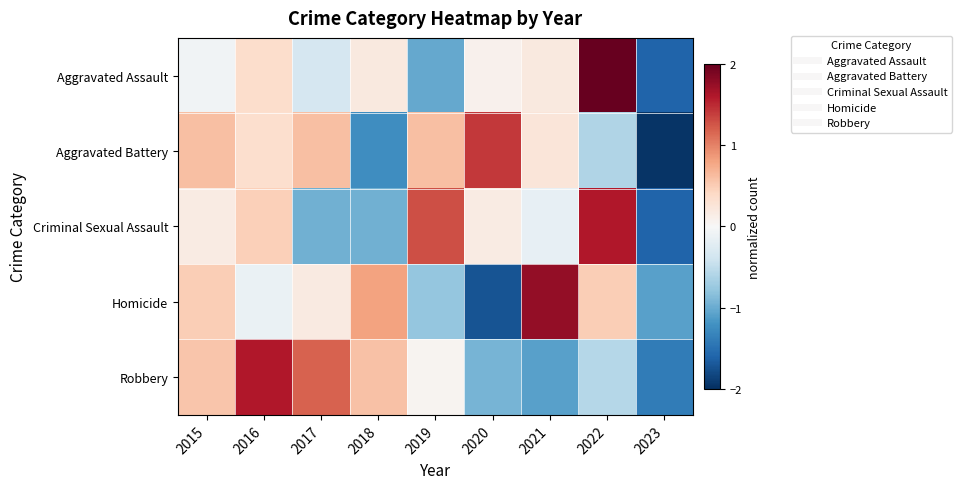

Between 2017 and 2019, which series saw the biggest shift?

Criminal Sexual Assault